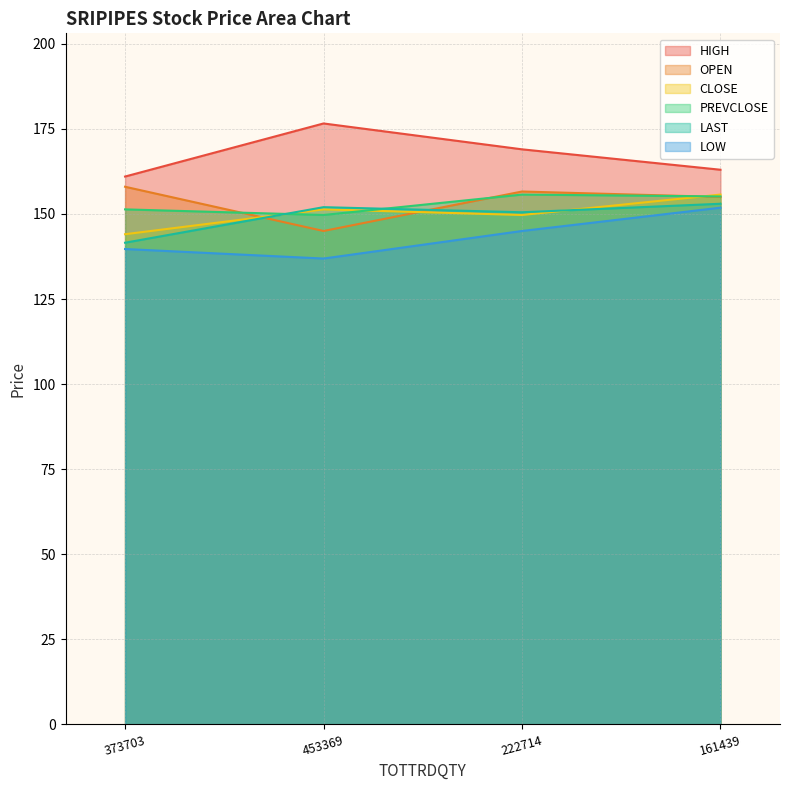

Reading left to right, transcribe all the data shown in this chart.

OPEN: 373703=158.0	453369=145.0	222714=156.6	161439=155.0
HIGH: 373703=161.0	453369=176.6	222714=169.0	161439=163.0
LOW: 373703=139.7	453369=136.9	222714=145.0	161439=151.8
CLOSE: 373703=144.1	453369=151.3	222714=149.7	161439=155.7
LAST: 373703=141.6	453369=152.0	222714=150.5	161439=153.0
PREVCLOSE: 373703=151.3	453369=149.7	222714=155.7	161439=155.2